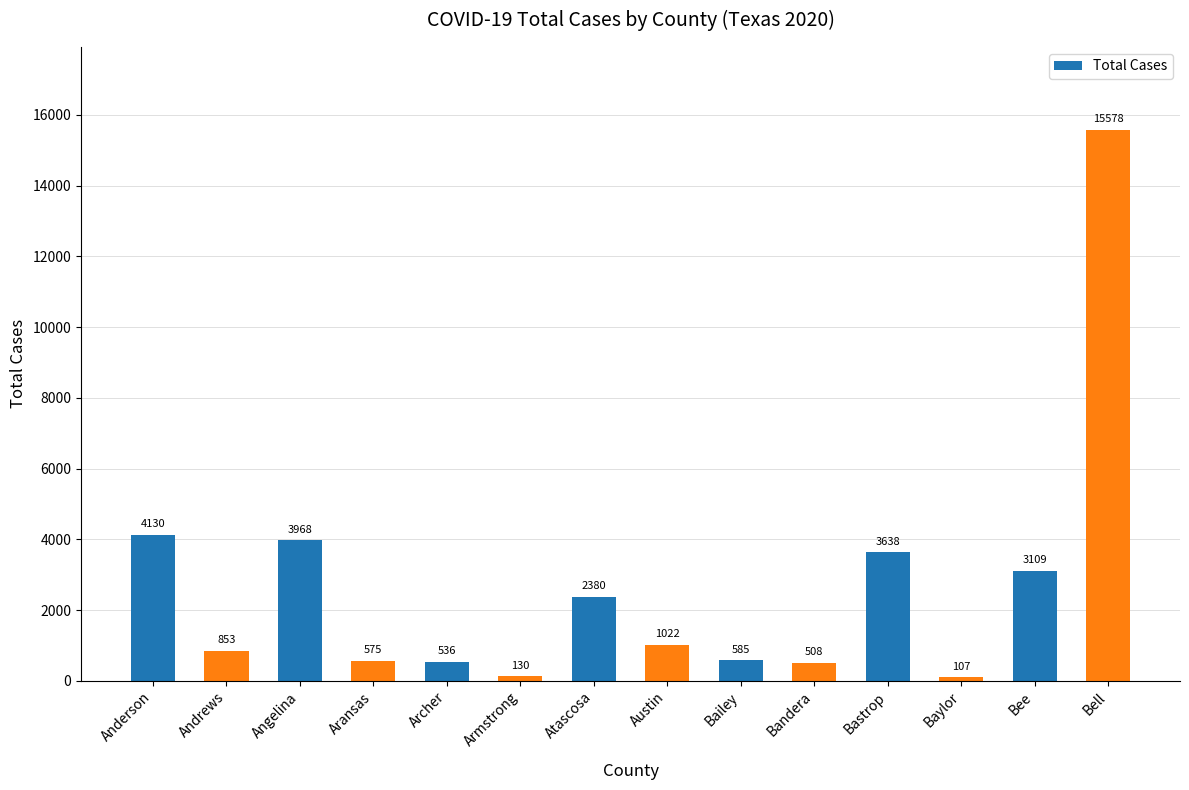

Reading left to right, extract all data points from this chart.

4130	853	3968	575	536	130	2380	1022	585	508	3638	107	3109	15578